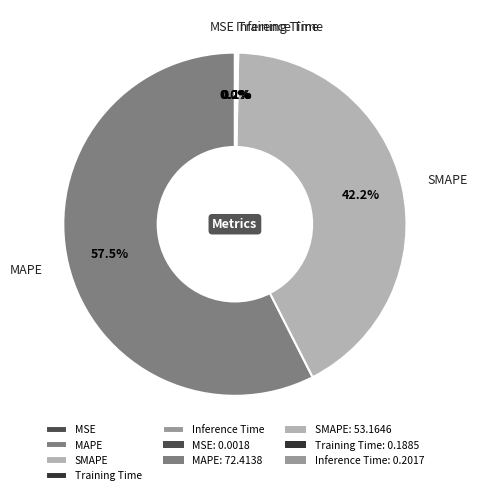

What portion of the pie excludes MAPE?

42.5%